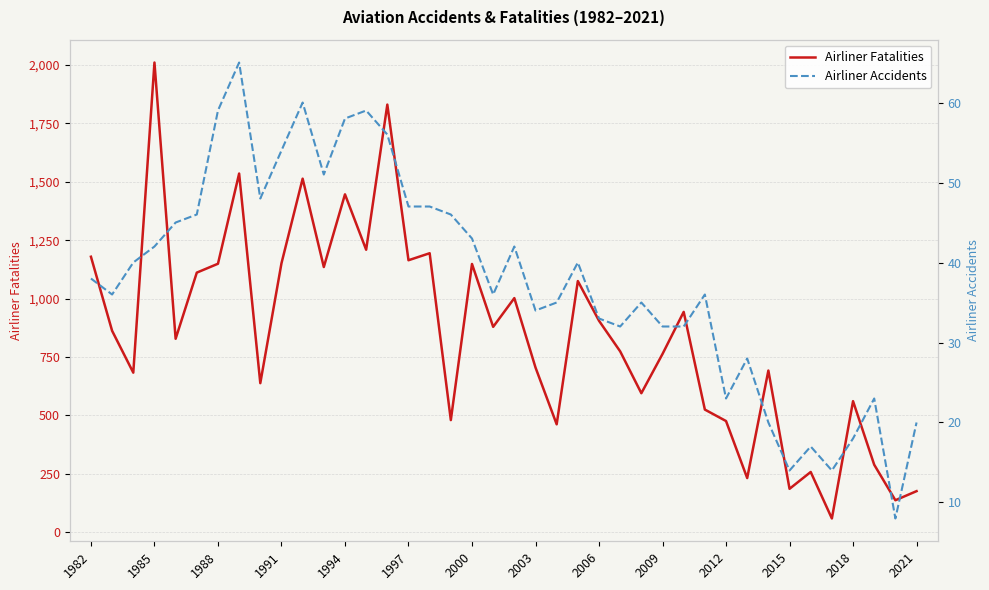

Reading right to left, transcribe all the data shown in this chart.

Airliner Fatalities: 176	137	289	561	59	258	186	692	232	476	525	943	763	595	774	905	1075	462	705	1002	879	1148	480	1194	1164	1830	1209	1446	1135	1513	1151	638	1535	1149	1111	828	2010	683	862	1179
Airliner Accidents: 20	8	23	18	14	17	14	20	28	23	36	32	32	35	32	33	40	35	34	42	36	43	46	47	47	56	59	58	51	60	54	48	65	59	46	45	42	40	36	38